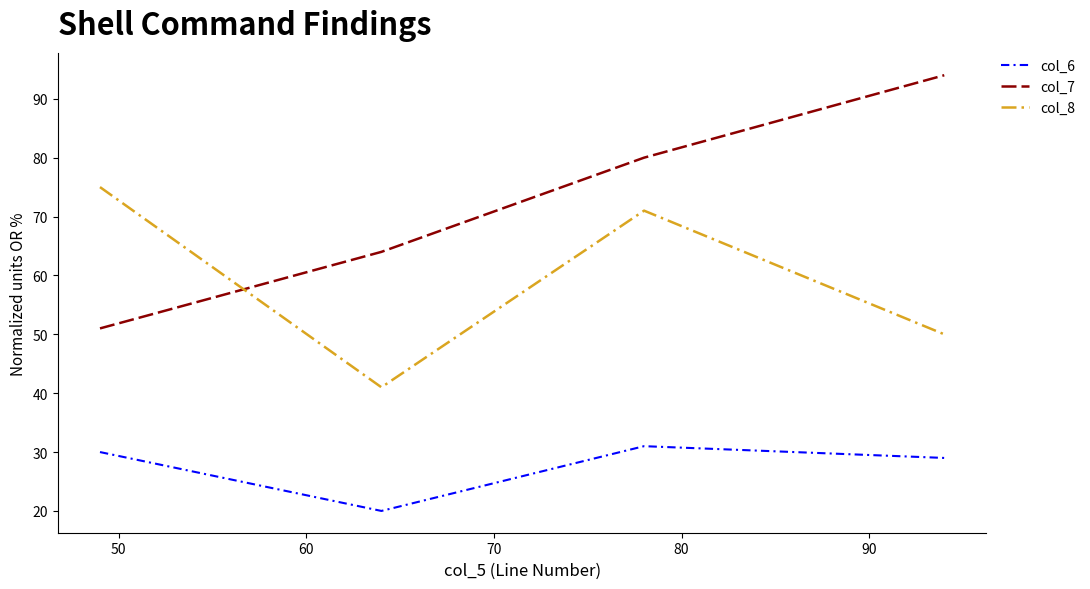

Rank the series by their maximum value, from highest to lowest.

col_7, col_8, col_6